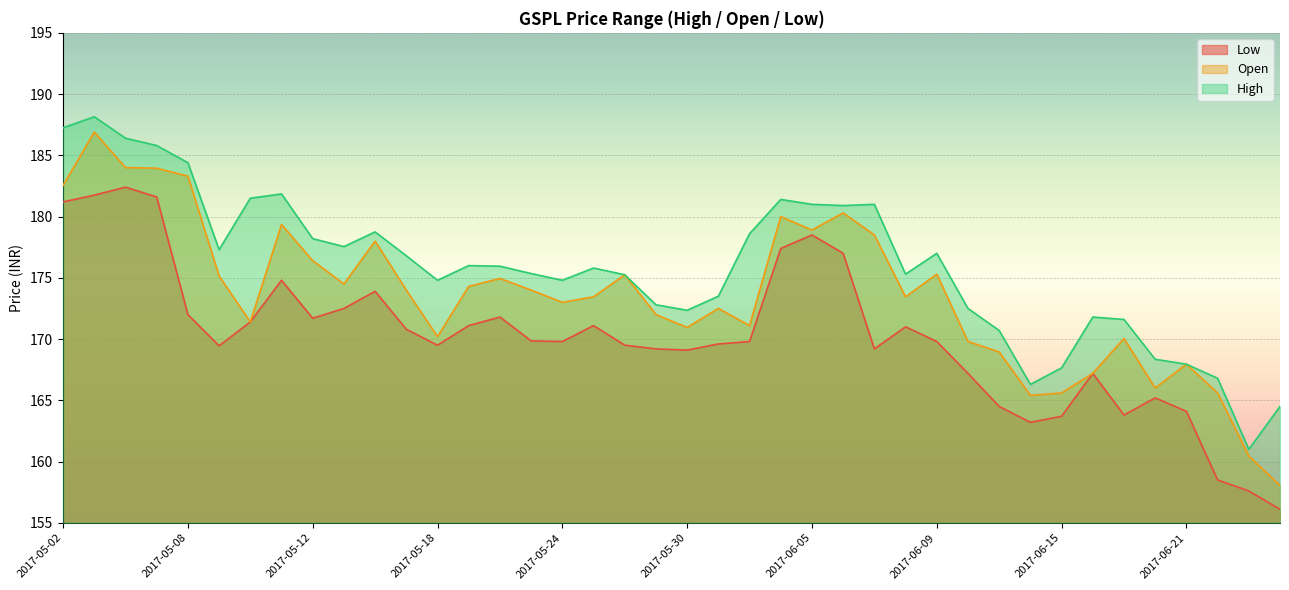

True or false: High has a value of 180.9 at 2017-06-06.

True